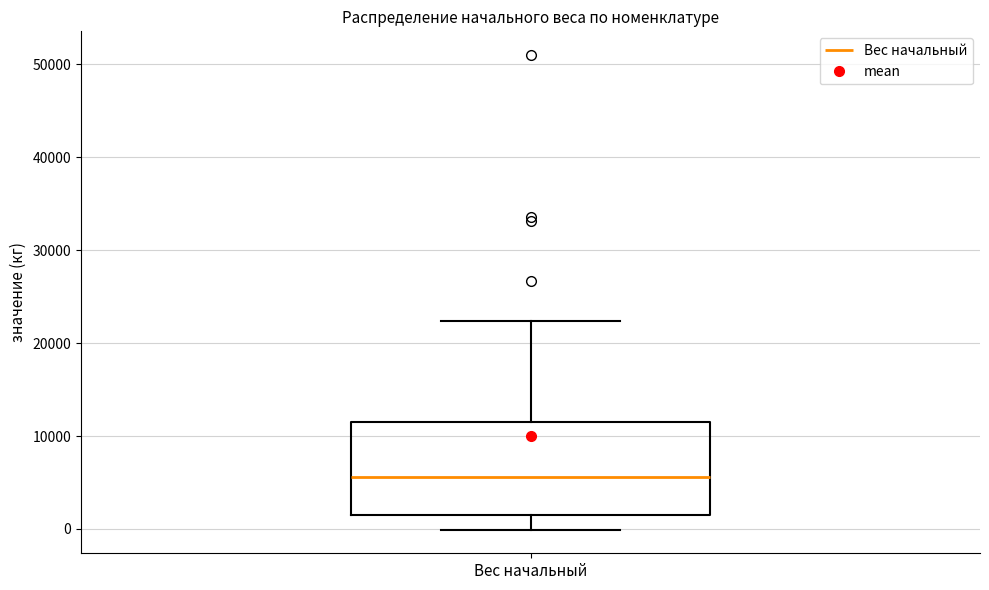

Transcribe this box plot: give where the median line is, the range the box spans, and where the two whiskers end, as read against the y-axis. The values are not printed on the chart, so give them approximately, as read against the axis.

median 6000, box 2000 to 12000, whiskers 0 to 22000